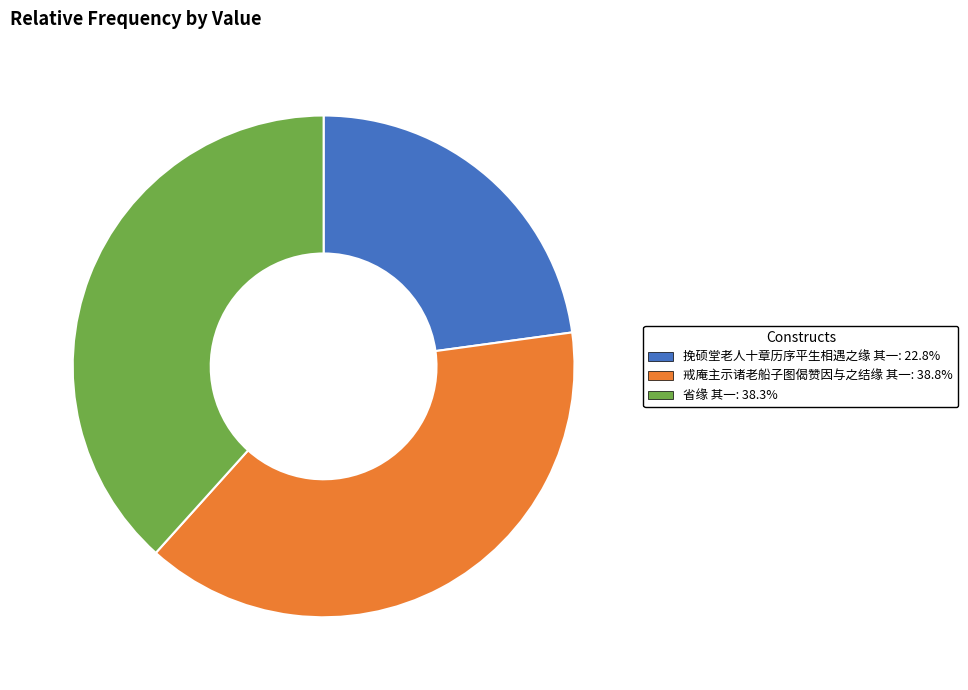

How many segments does this pie chart have?

3